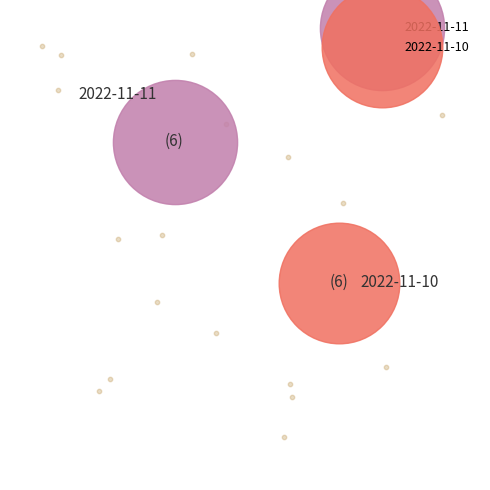

What is the total percentage of 2022-11-11 and 2022-11-10?

100.0%